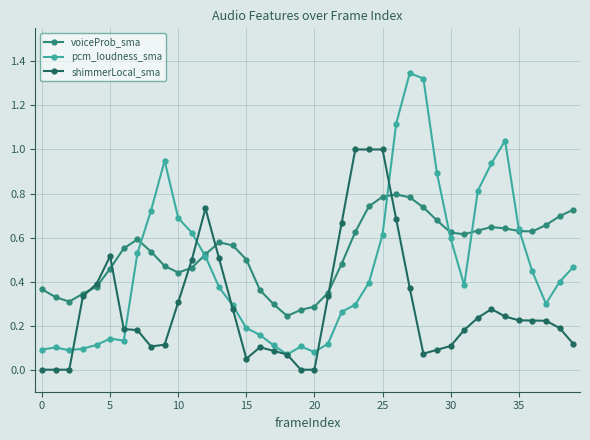

How many lines are shown in the chart?

3